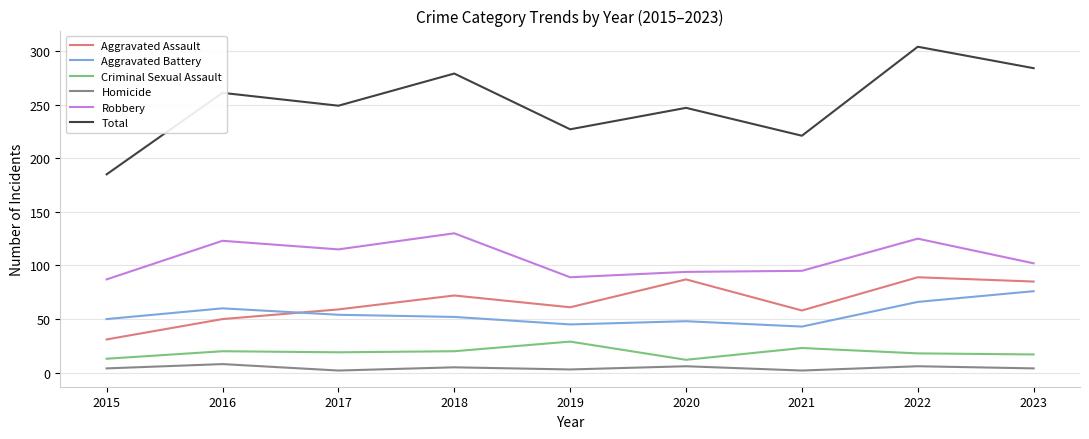

What is the difference between the maximum and minimum values in the Aggravated Battery series?

33